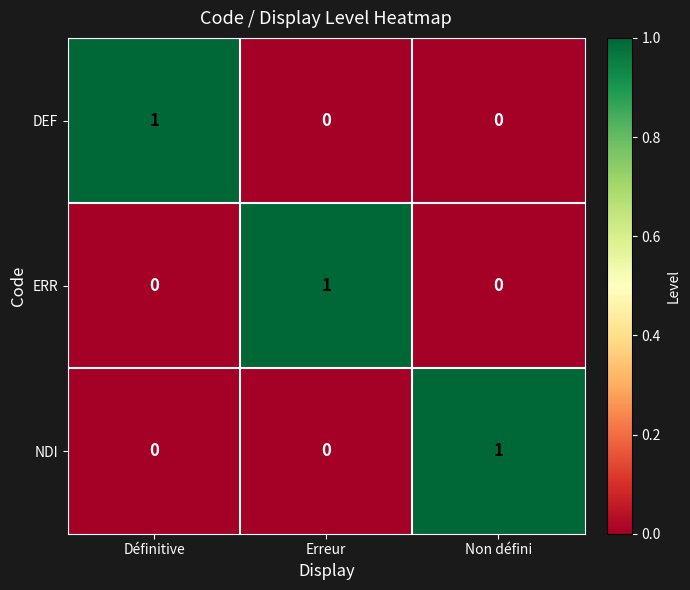

Reading right to left, list all the values displayed in this chart.

DEF: 0	0	1
ERR: 0	1	0
NDI: 1	0	0